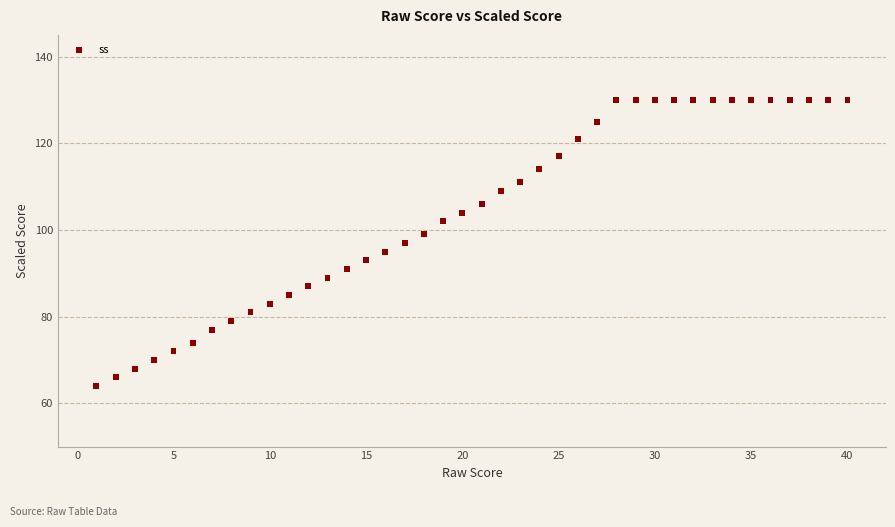

What is the range of X values (max minus min)?

39